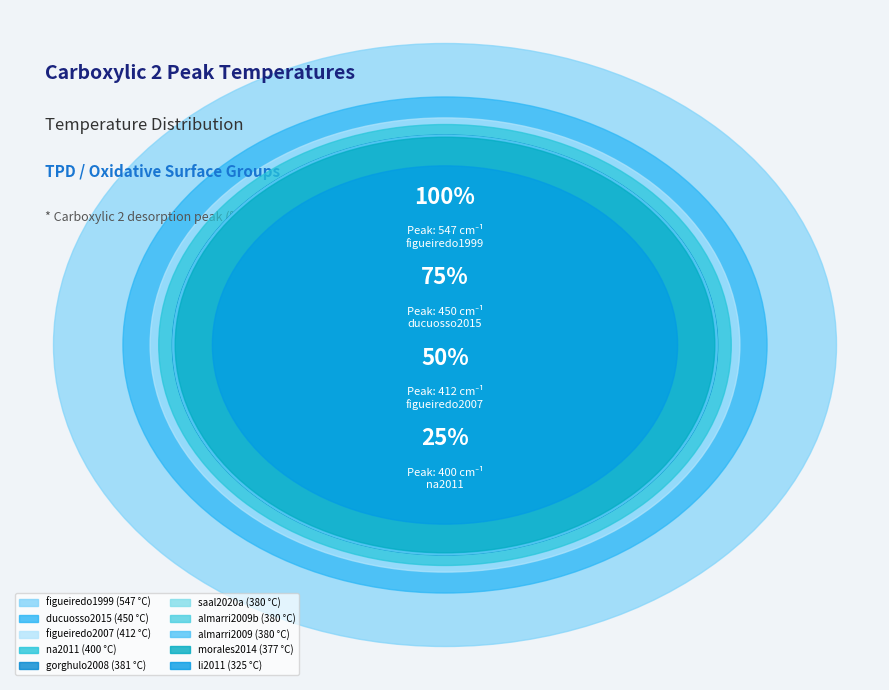

Which slice is the smallest?

li2011